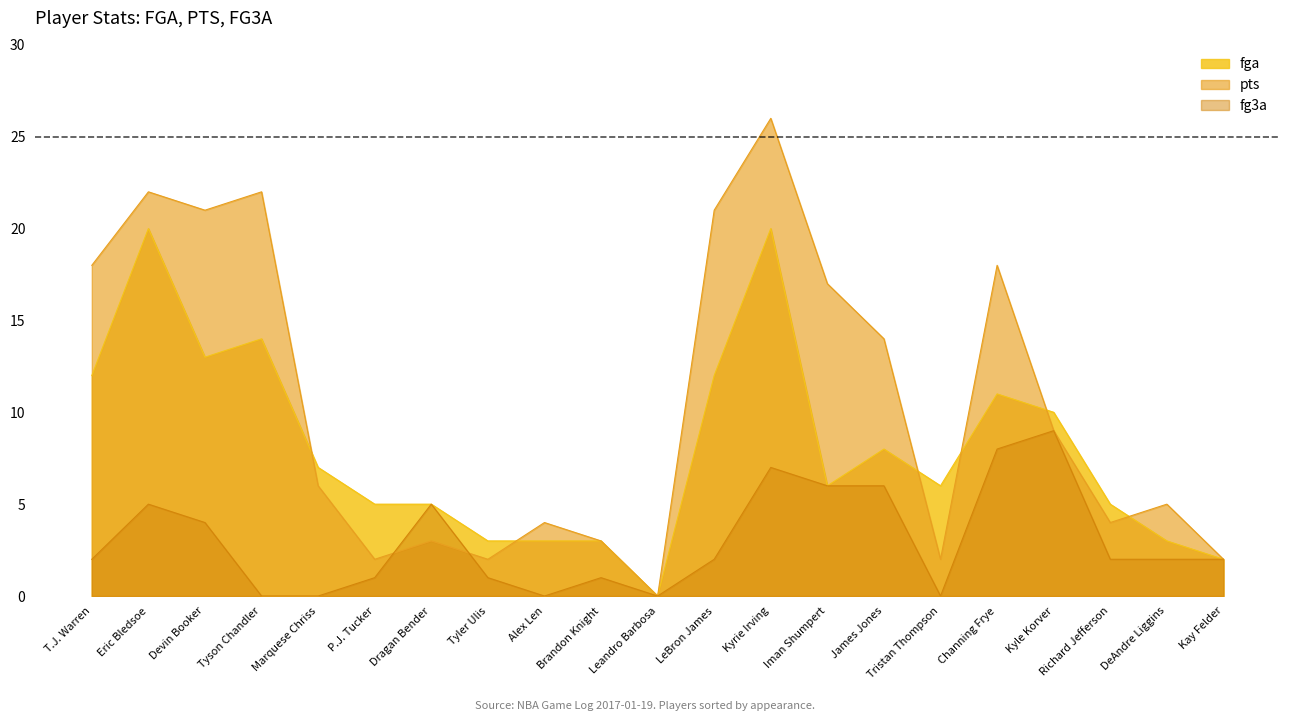

At Devin Booker, list the series in order from largest to smallest.

pts, fga, fg3a